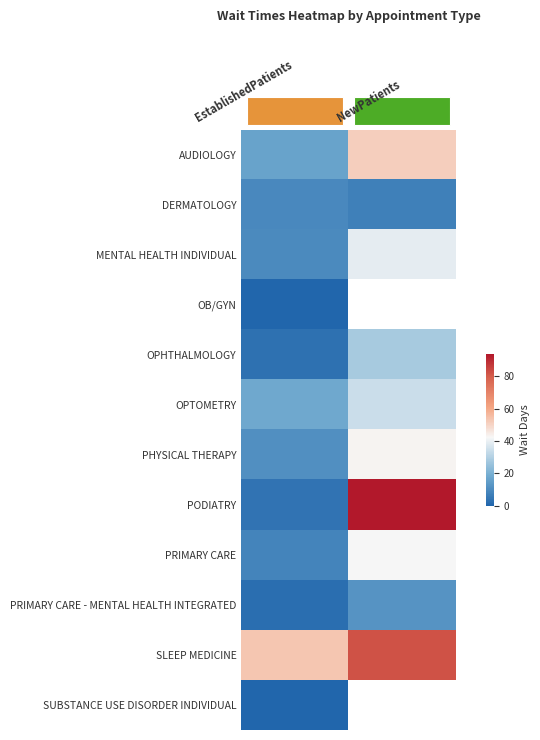

Where is PRIMARY CARE - MENTAL HEALTH INTEGRATED nearest to the value 7?

EstablishedPatients